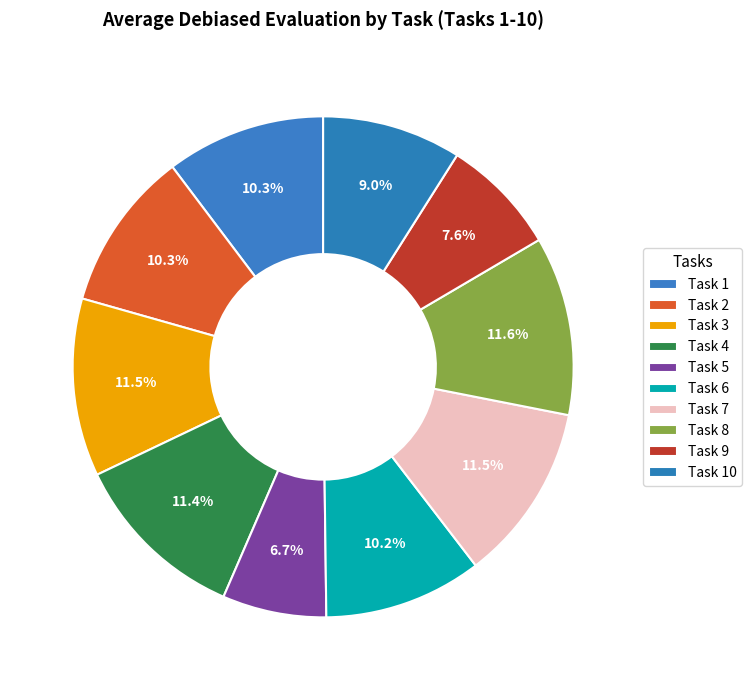

What is the smallest slice in the pie chart?

Task 5